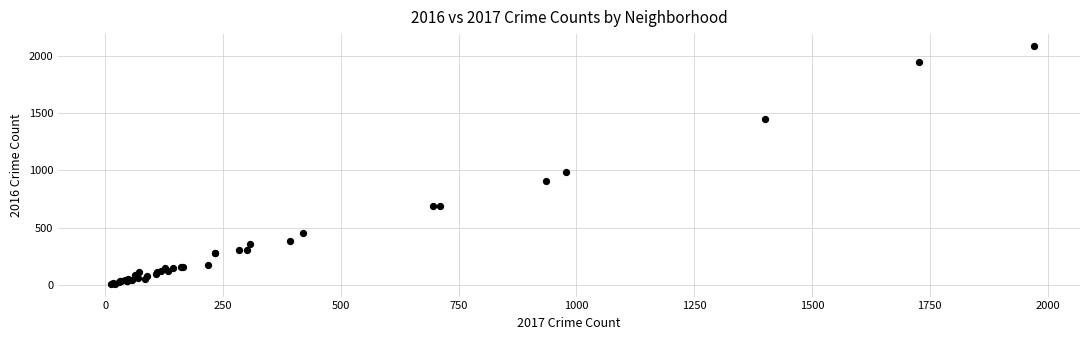

What Y value in the scatter plot is closest to 1048?

983